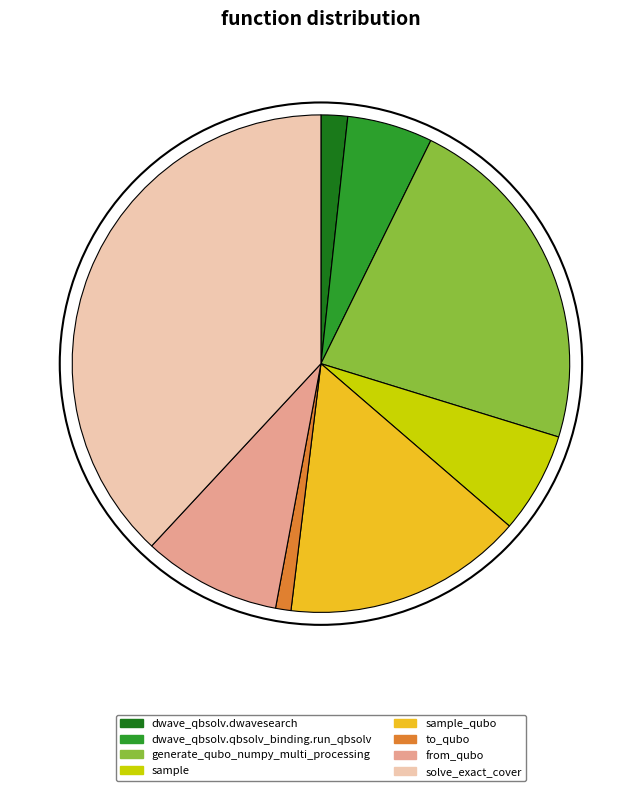

Combined, do dwave_qbsolv.dwavesearch and to_qubo account for over 50%?

No